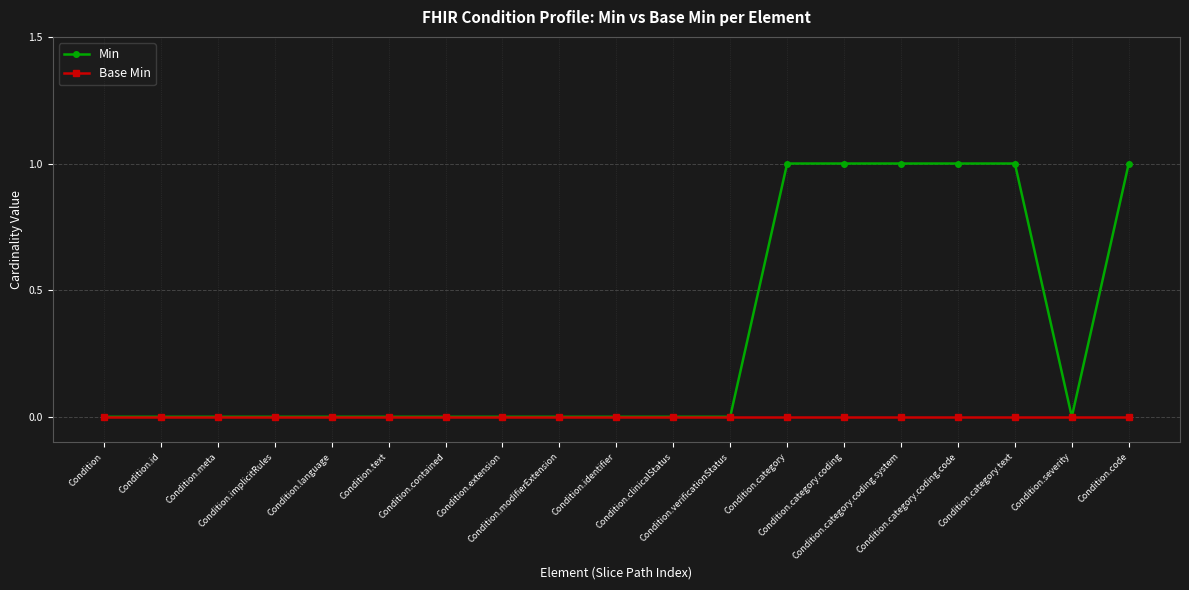

What are all the series names shown in the legend?

Min, Base Min